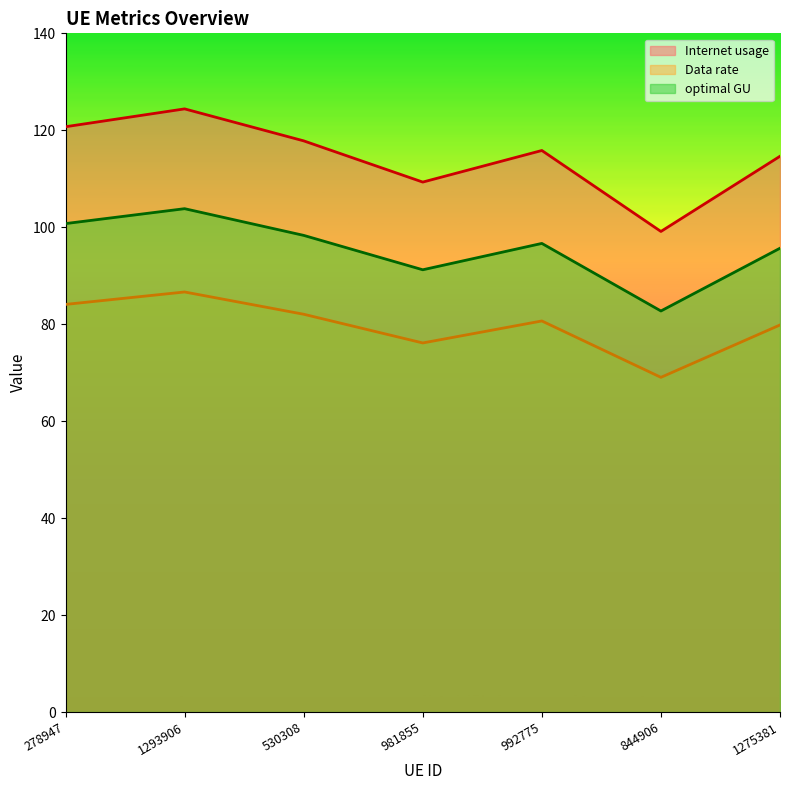

Reading left to right, list all the values displayed in this chart.

Internet usage: 278947=120.7	1293906=124.4	530308=117.8	981855=109.3	992775=115.8	844906=99.1	1275381=114.6
Data rate: 278947=84.1	1293906=86.6	530308=82.1	981855=76.1	992775=80.7	844906=69.0	1275381=79.8
optimal GU: 278947=100.8	1293906=103.8	530308=98.3	981855=91.2	992775=96.7	844906=82.7	1275381=95.7